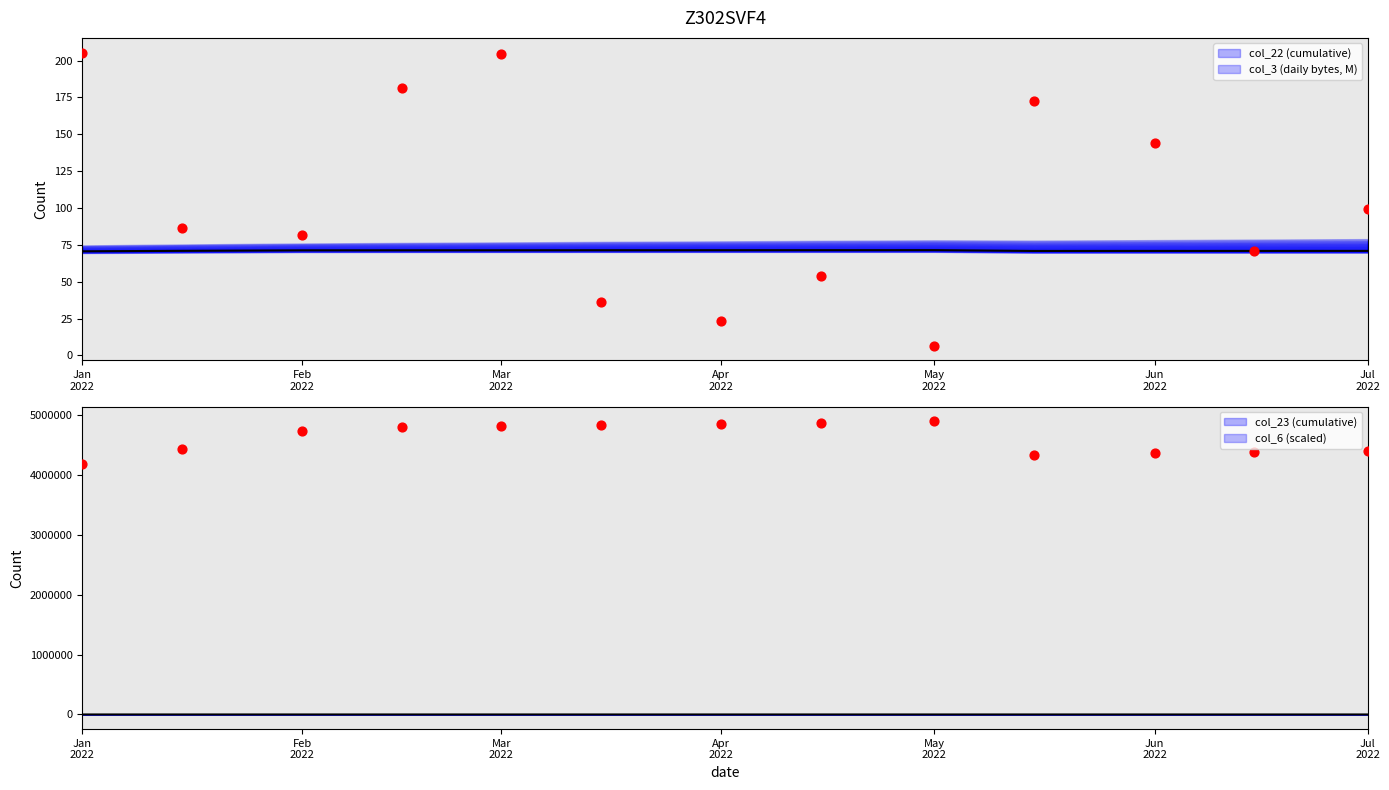

What is the total value across all series at Feb
2022?

4443422.2